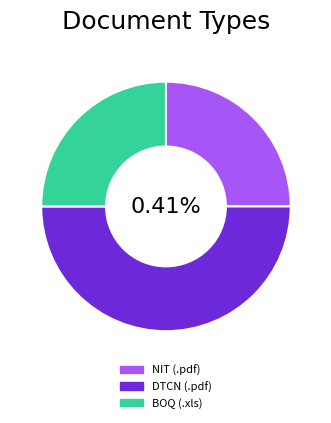

To the nearest percent, what portion does .xls represent?

25%